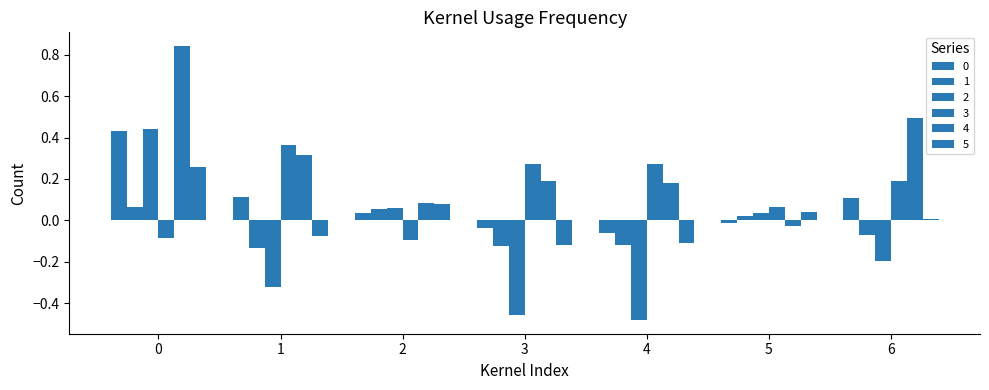

Reading left to right, what are all the values shown in this chart?

0: 0=0.4	1=0.1	2=0.0	3=-0.0	4=-0.1	5=-0.0	6=0.1
1: 0=0.1	1=-0.1	2=0.1	3=-0.1	4=-0.1	5=0.0	6=-0.1
2: 0=0.4	1=-0.3	2=0.1	3=-0.5	4=-0.5	5=0.0	6=-0.2
3: 0=-0.1	1=0.4	2=-0.1	3=0.3	4=0.3	5=0.1	6=0.2
4: 0=0.8	1=0.3	2=0.1	3=0.2	4=0.2	5=-0.0	6=0.5
5: 0=0.3	1=-0.1	2=0.1	3=-0.1	4=-0.1	5=0.0	6=0.0